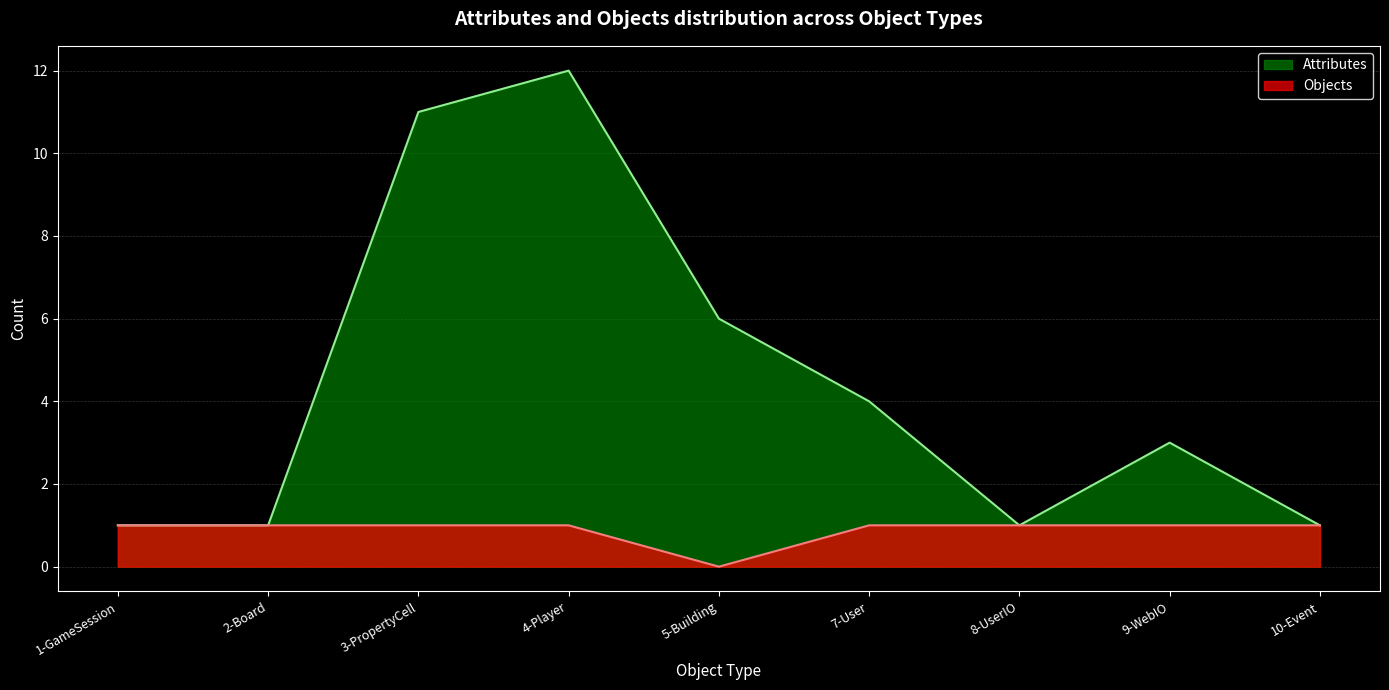

Which series has the largest range (max minus min)?

ATTR_ID